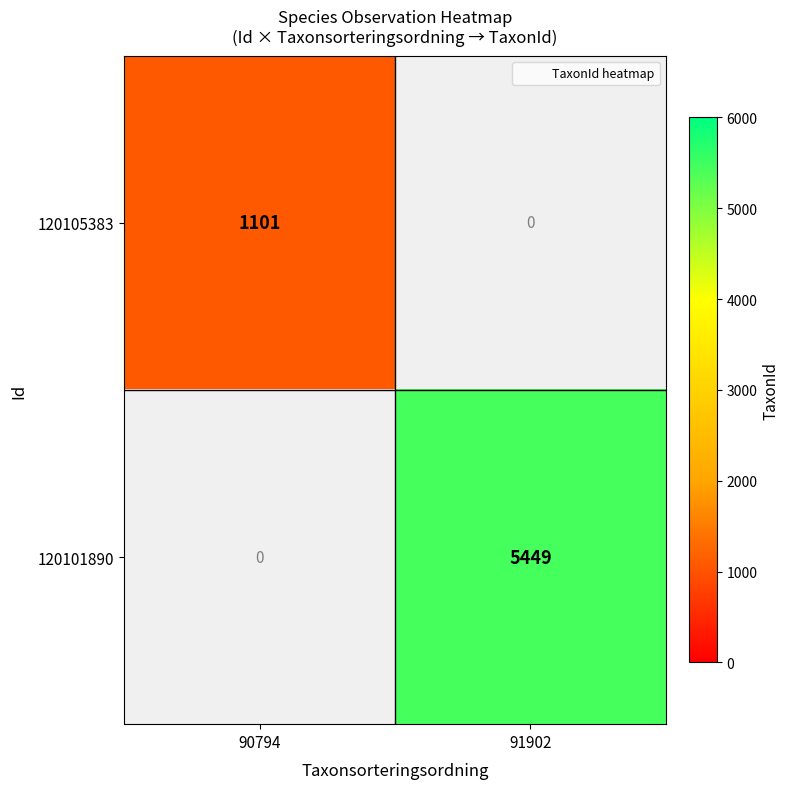

Which label corresponds to the largest value in the chart?

91902